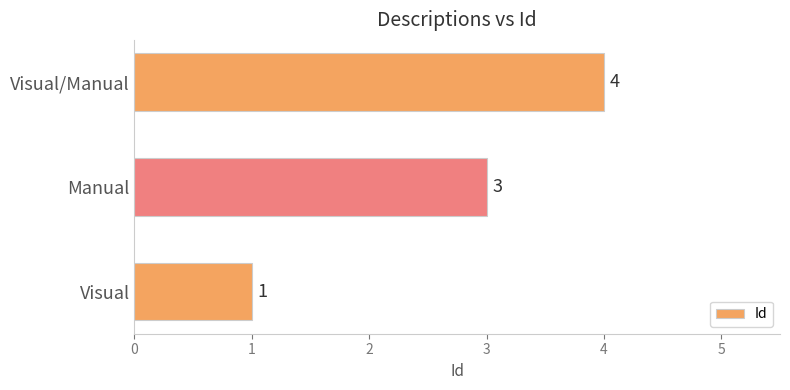

What is the change in value from Manual to Visual/Manual?

+1